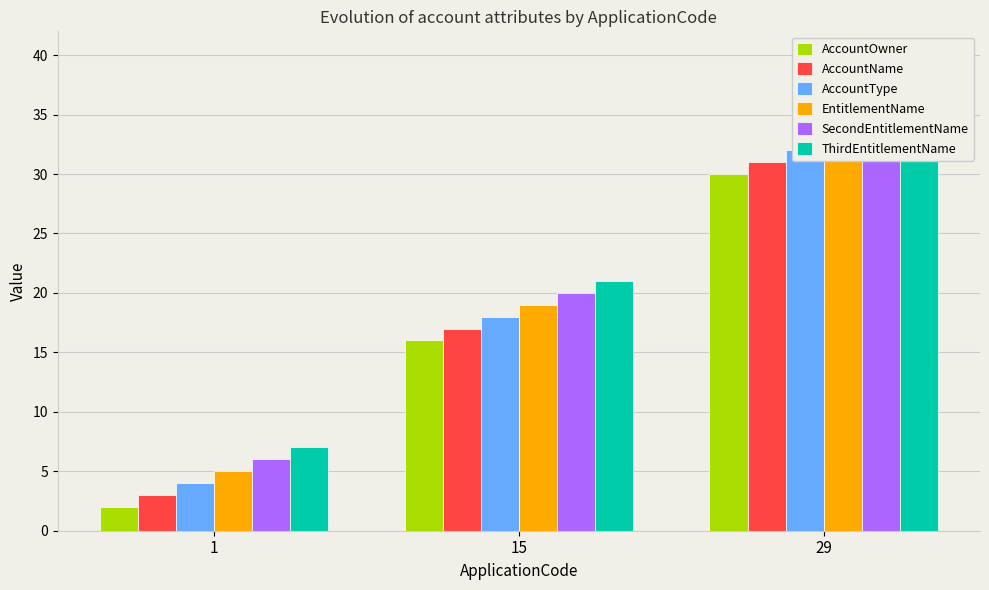

The value of AccountOwner at 29 is 30. True or false?

True